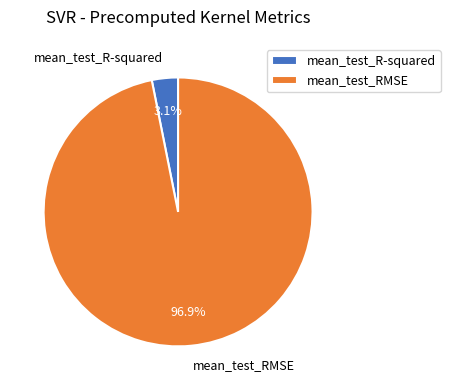

To the nearest percent, what percentage of the pie is mean_test_R-squared?

3%